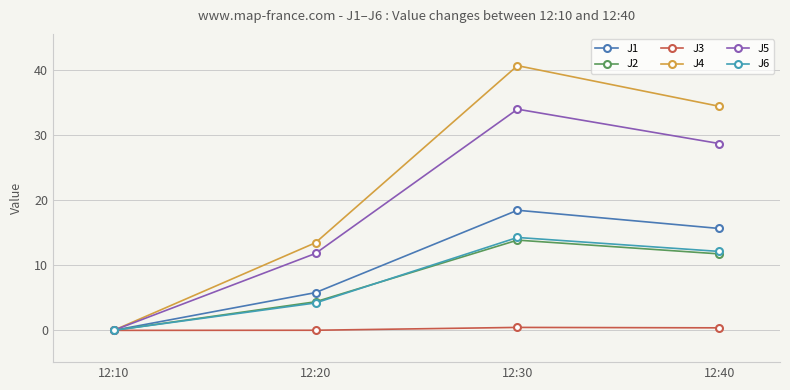

Where does the J1 series first go above 15?

12:30